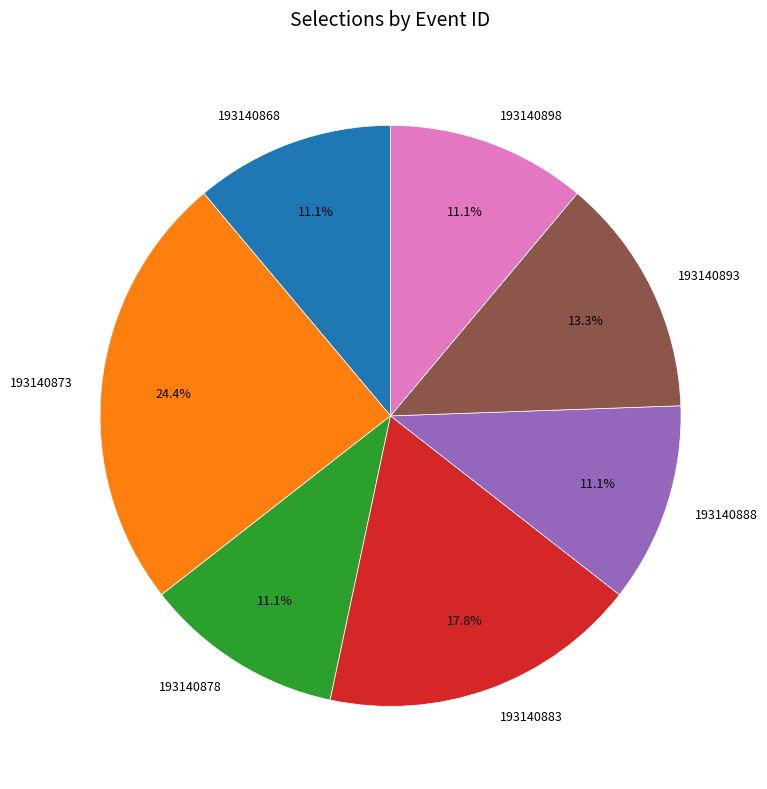

To the nearest percent, what portion does 193140878 represent?

11%